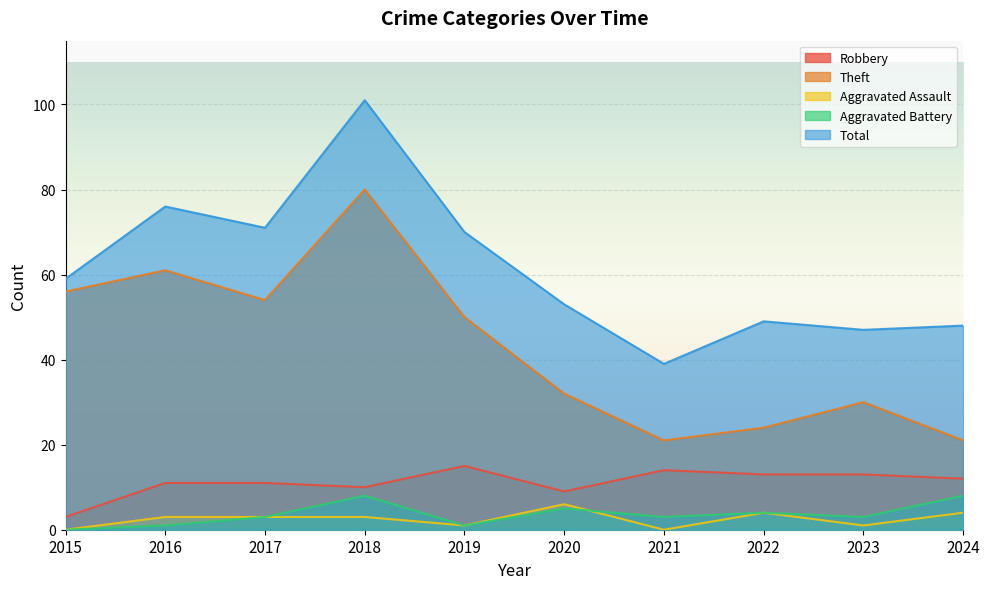

What is the spread (max minus min) of values at 2015?

59